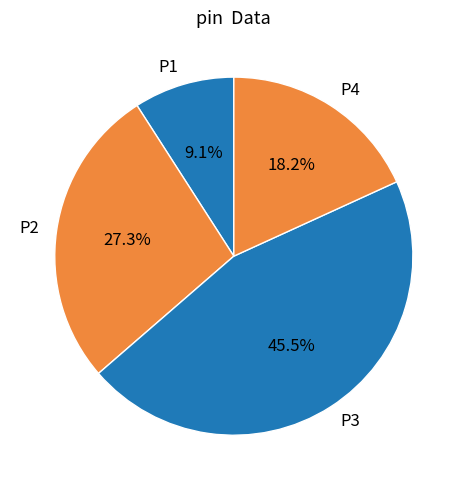

What is the largest slice in the pie chart?

P3